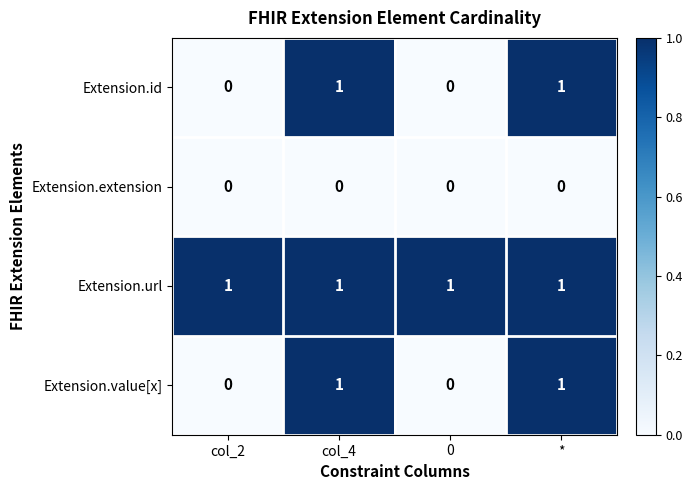

Which series has the largest total across all categories?

Extension.url